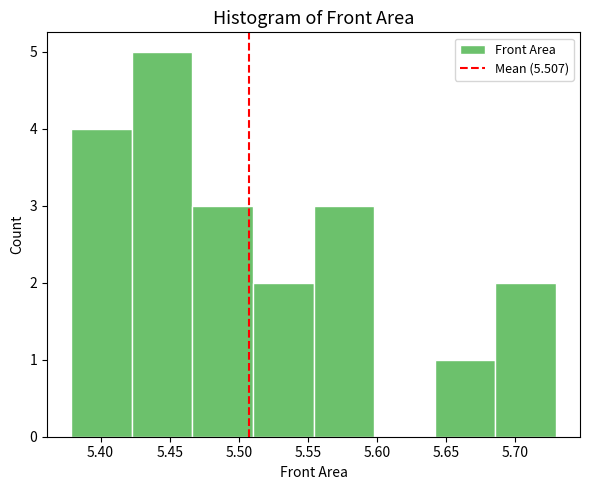

How tall is the bar that spans 5.555 to 5.600 on the x-axis? Neither the bar edges nor the heights are printed on the chart, so give them approximately, as read against the axes.

3